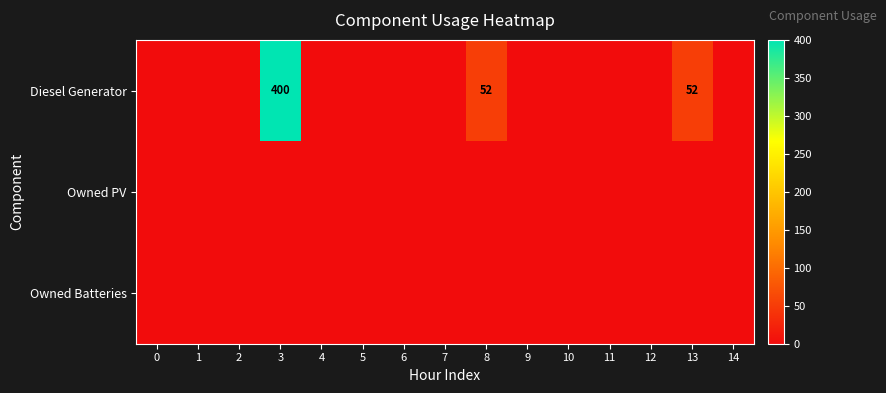

The value of Diesel Generator at 13 is 91. True or false?

False